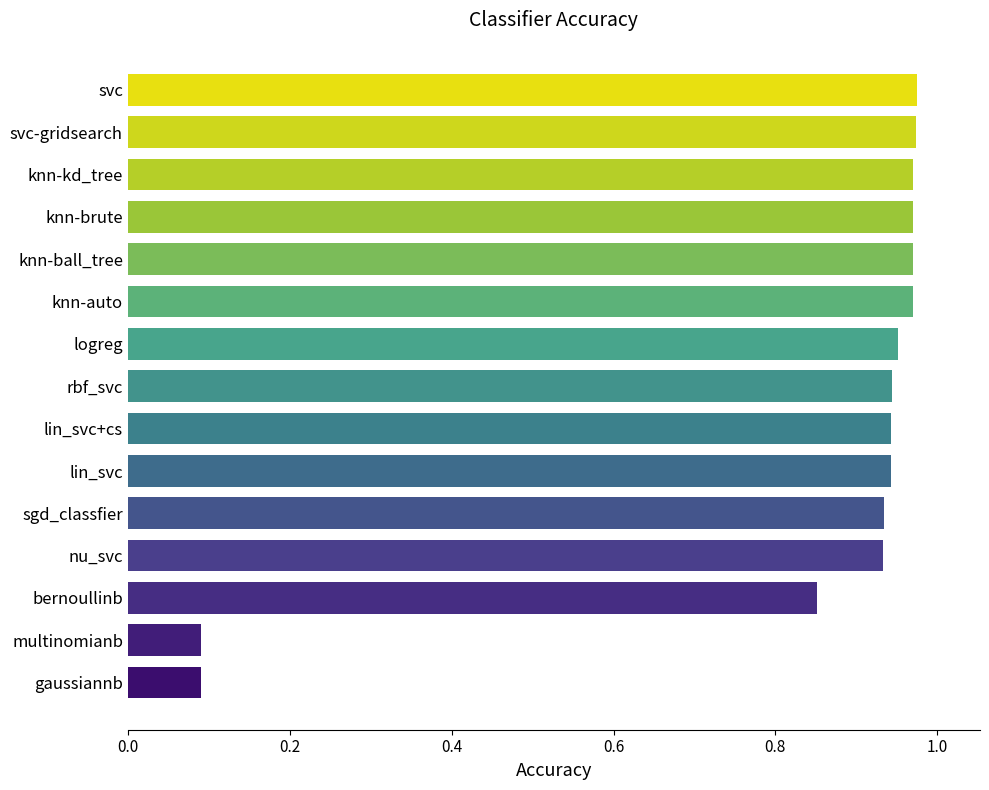

What is the change in value from gaussiannb to logreg?

+0.9